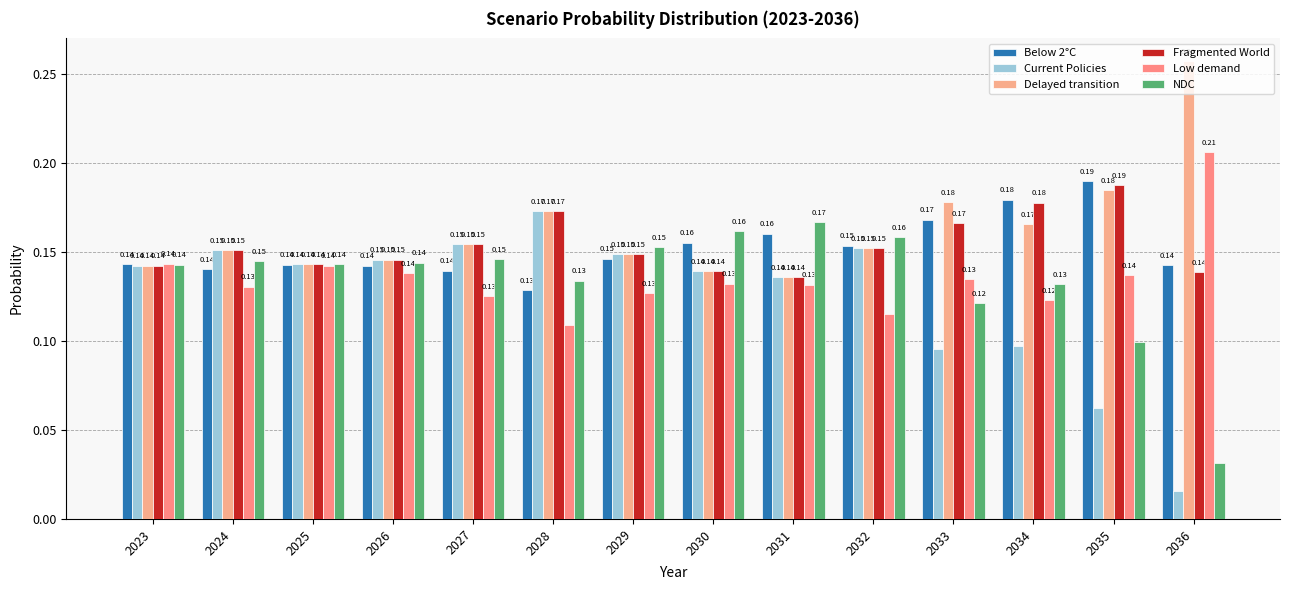

The Fragmented World series shows 0.3 at 2027. True or false?

False